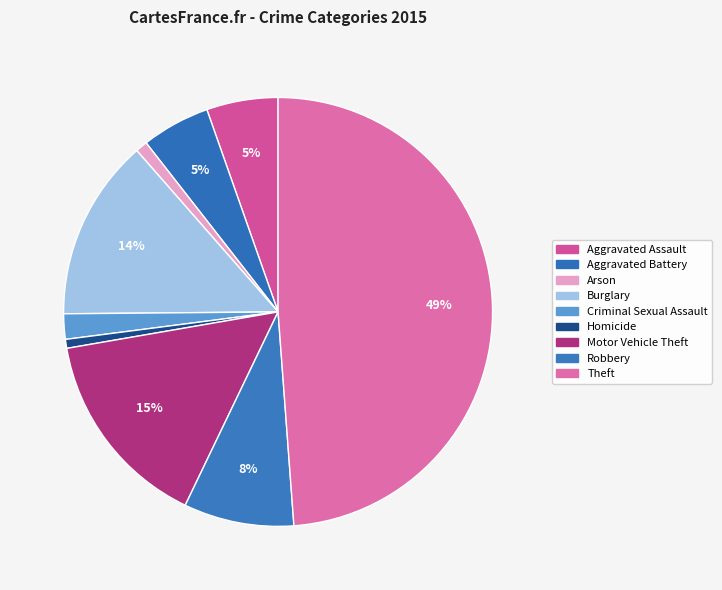

Between Robbery and Motor Vehicle Theft, which is larger?

Motor Vehicle Theft